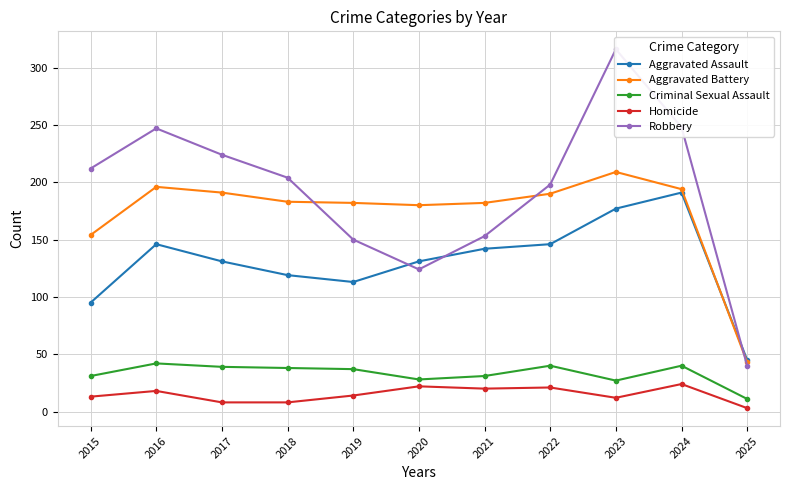

Reading left to right, list all the values displayed in this chart.

Aggravated Assault: 2015=95	2016=146	2017=131	2018=119	2019=113	2020=131	2021=142	2022=146	2023=177	2024=191	2025=45
Aggravated Battery: 2015=154	2016=196	2017=191	2018=183	2019=182	2020=180	2021=182	2022=190	2023=209	2024=194	2025=43
Criminal Sexual Assault: 2015=31	2016=42	2017=39	2018=38	2019=37	2020=28	2021=31	2022=40	2023=27	2024=40	2025=11
Homicide: 2015=13	2016=18	2017=8	2018=8	2019=14	2020=22	2021=20	2022=21	2023=12	2024=24	2025=3
Robbery: 2015=212	2016=247	2017=224	2018=204	2019=150	2020=124	2021=153	2022=198	2023=316	2024=248	2025=40